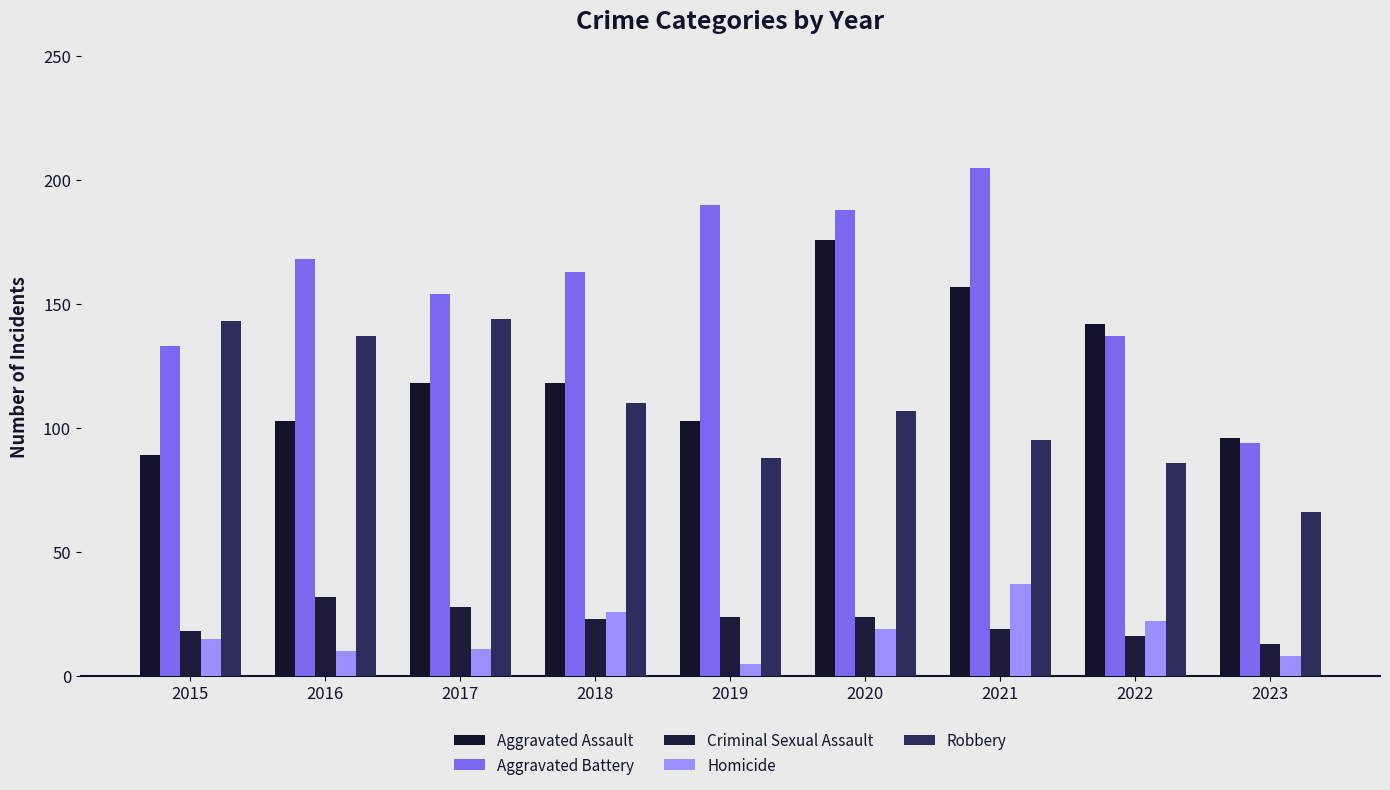

Reading left to right, list all the values displayed in this chart.

Aggravated Assault: 89	103	118	118	103	176	157	142	96
Aggravated Battery: 133	168	154	163	190	188	205	137	94
Criminal Sexual Assault: 18	32	28	23	24	24	19	16	13
Homicide: 15	10	11	26	5	19	37	22	8
Robbery: 143	137	144	110	88	107	95	86	66